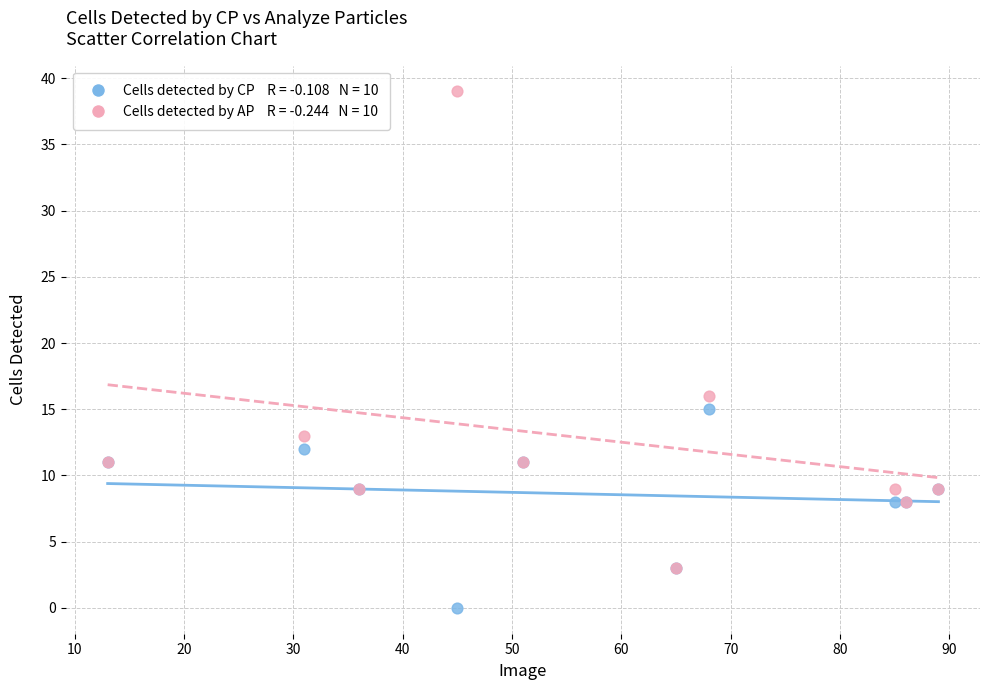

Across all series, what Y value is closest to 19?

16